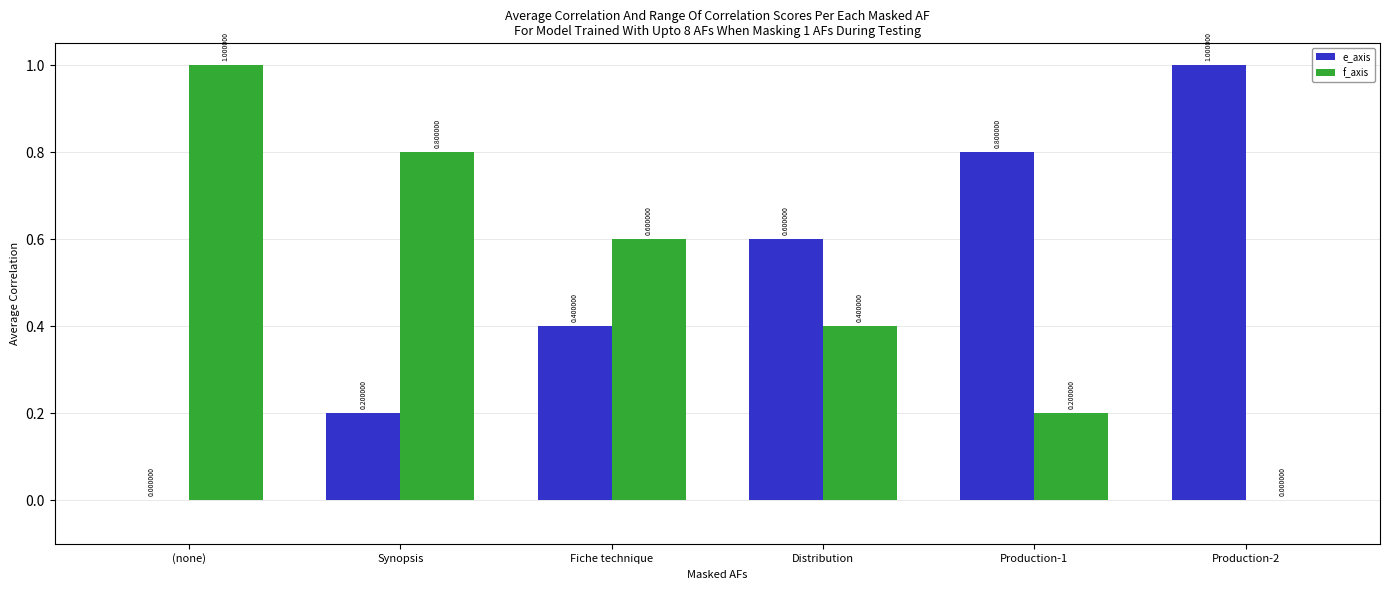

Reading left to right, what are all the values shown in this chart?

e_axis: 0.0	0.2	0.4	0.6	0.8	1.0
f_axis: 1.0	0.8	0.6	0.4	0.2	0.0